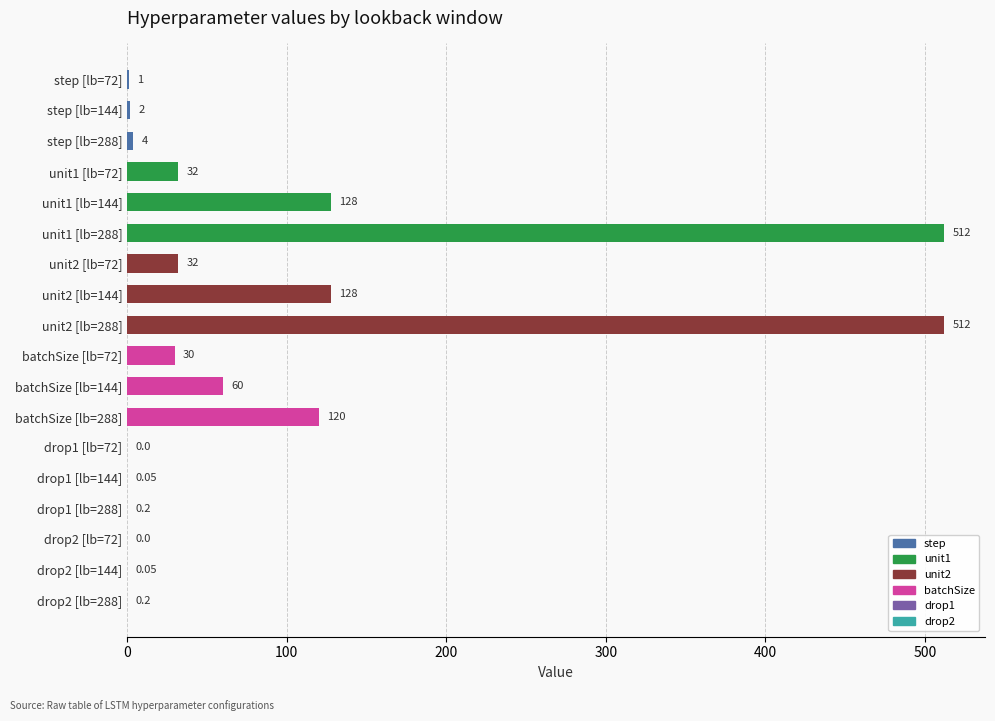

Which has a higher value, batchSize [lb=144] or batchSize [lb=72]?

batchSize [lb=144]